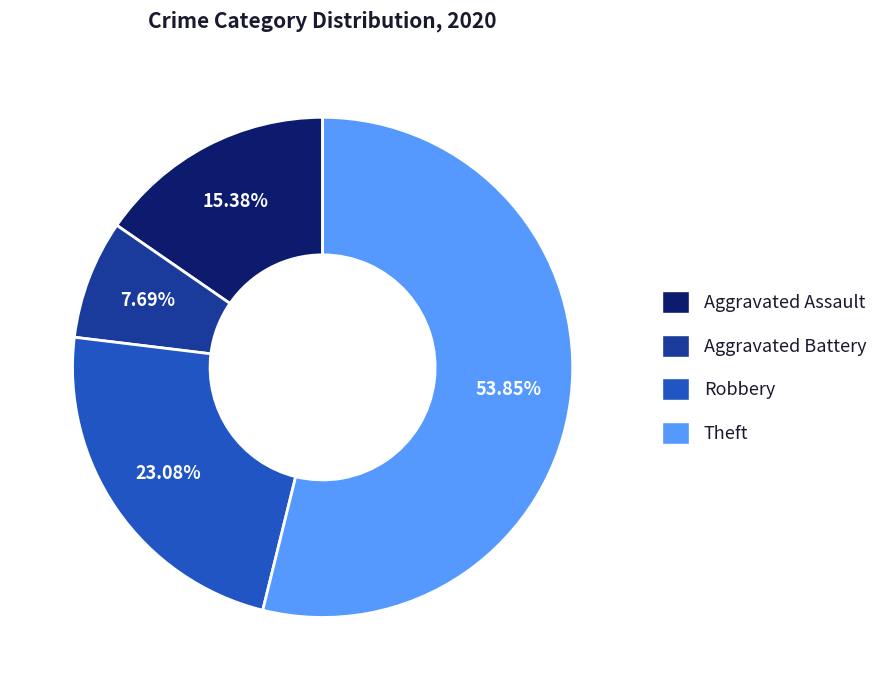

Which has a higher value, Aggravated Battery or Robbery?

Robbery